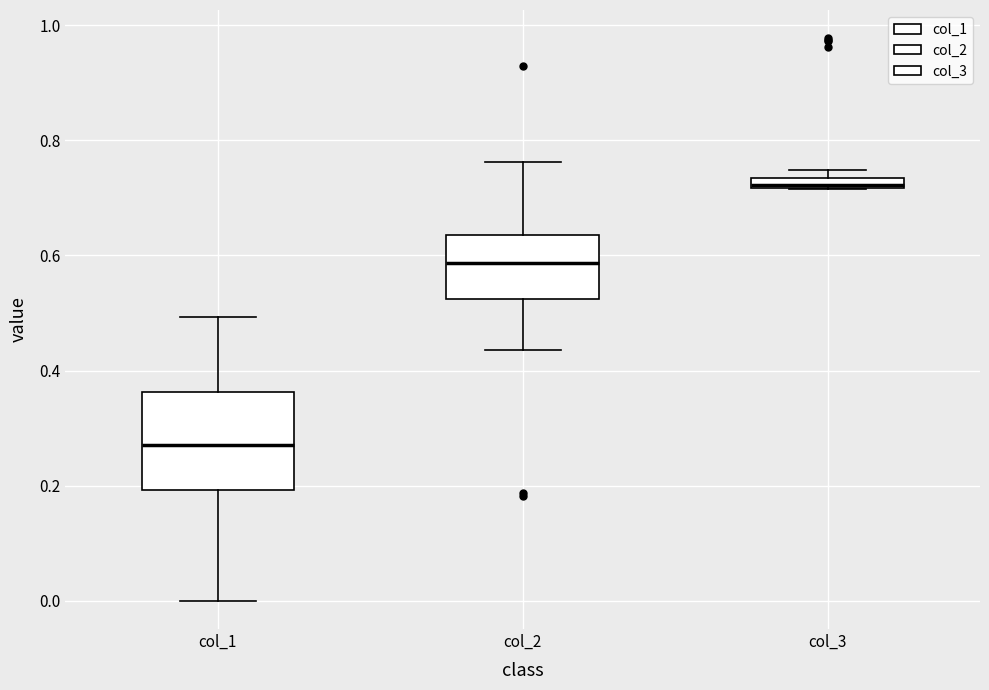

Which box is the tallest, from its lower edge to its upper edge?

col_1